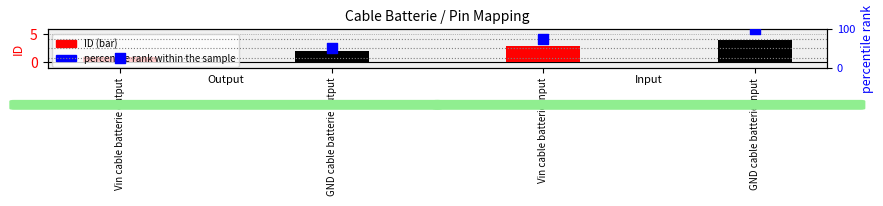

At which category is the sum across all series the highest?

GND cable batterie input